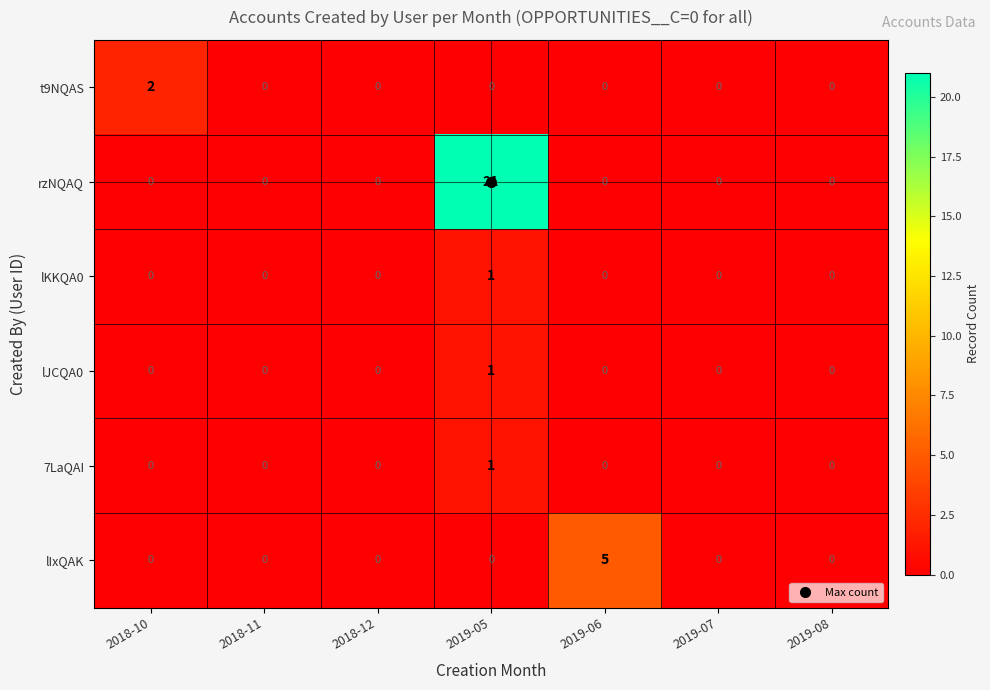

At how many categories does at least one series exceed 10?

1